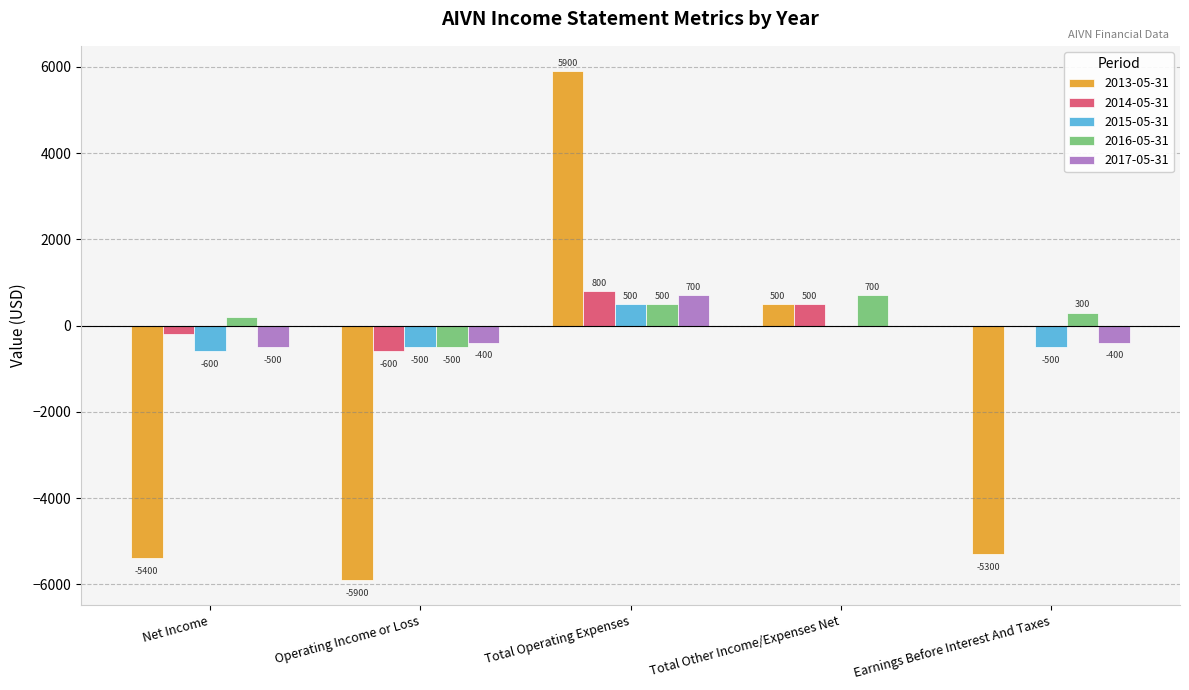

Reading left to right, list all the values displayed in this chart.

2013-05-31: -5400	-5900	5900	500	-5300
2014-05-31: -200	-600	800	500	0
2015-05-31: -600	-500	500	0	-500
2016-05-31: 200	-500	500	700	300
2017-05-31: -500	-400	700	0	-400